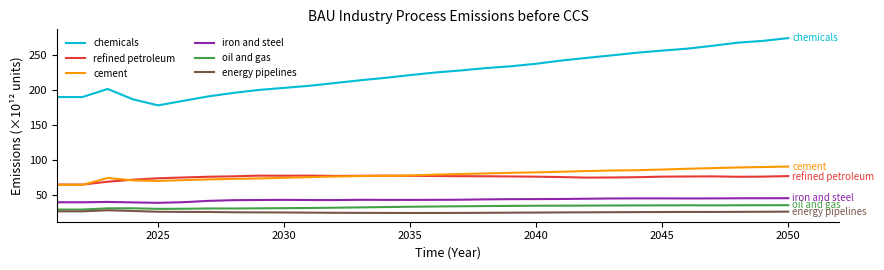

What is the minimum value for energy pipelines?

24.7